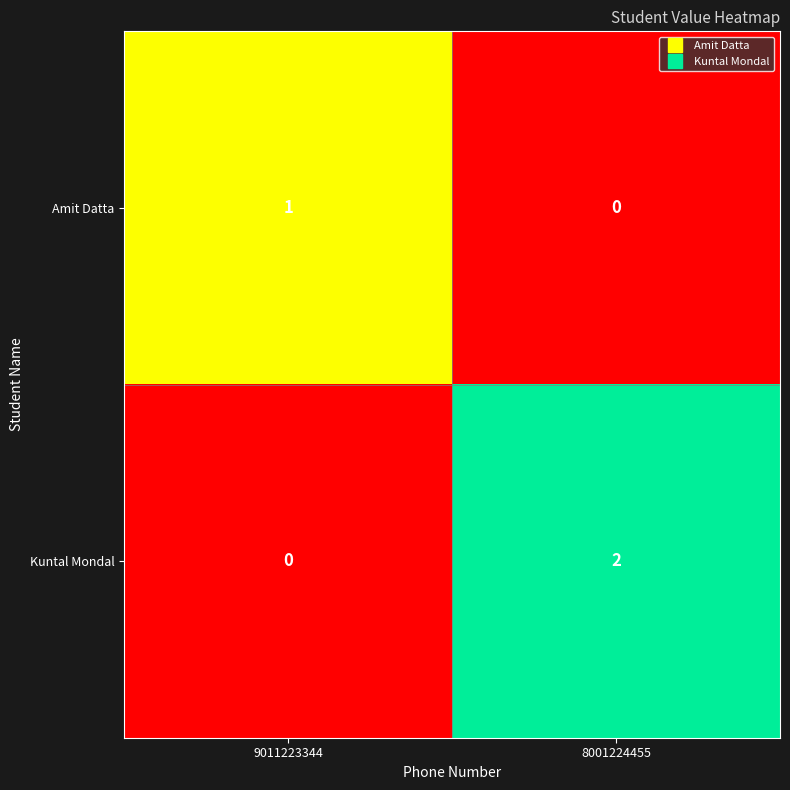

List the series in order of their overall mean, highest first.

Kuntal Mondal, Amit Datta